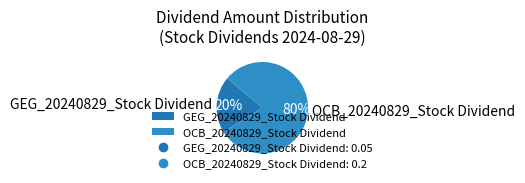

To the nearest percent, what is the average slice percentage?

50%